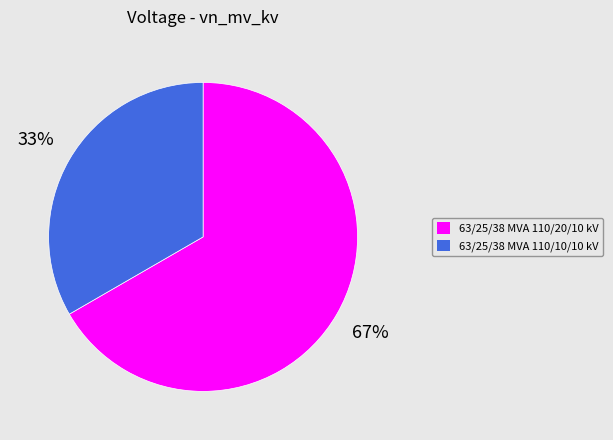

How many slices are in this pie chart?

2